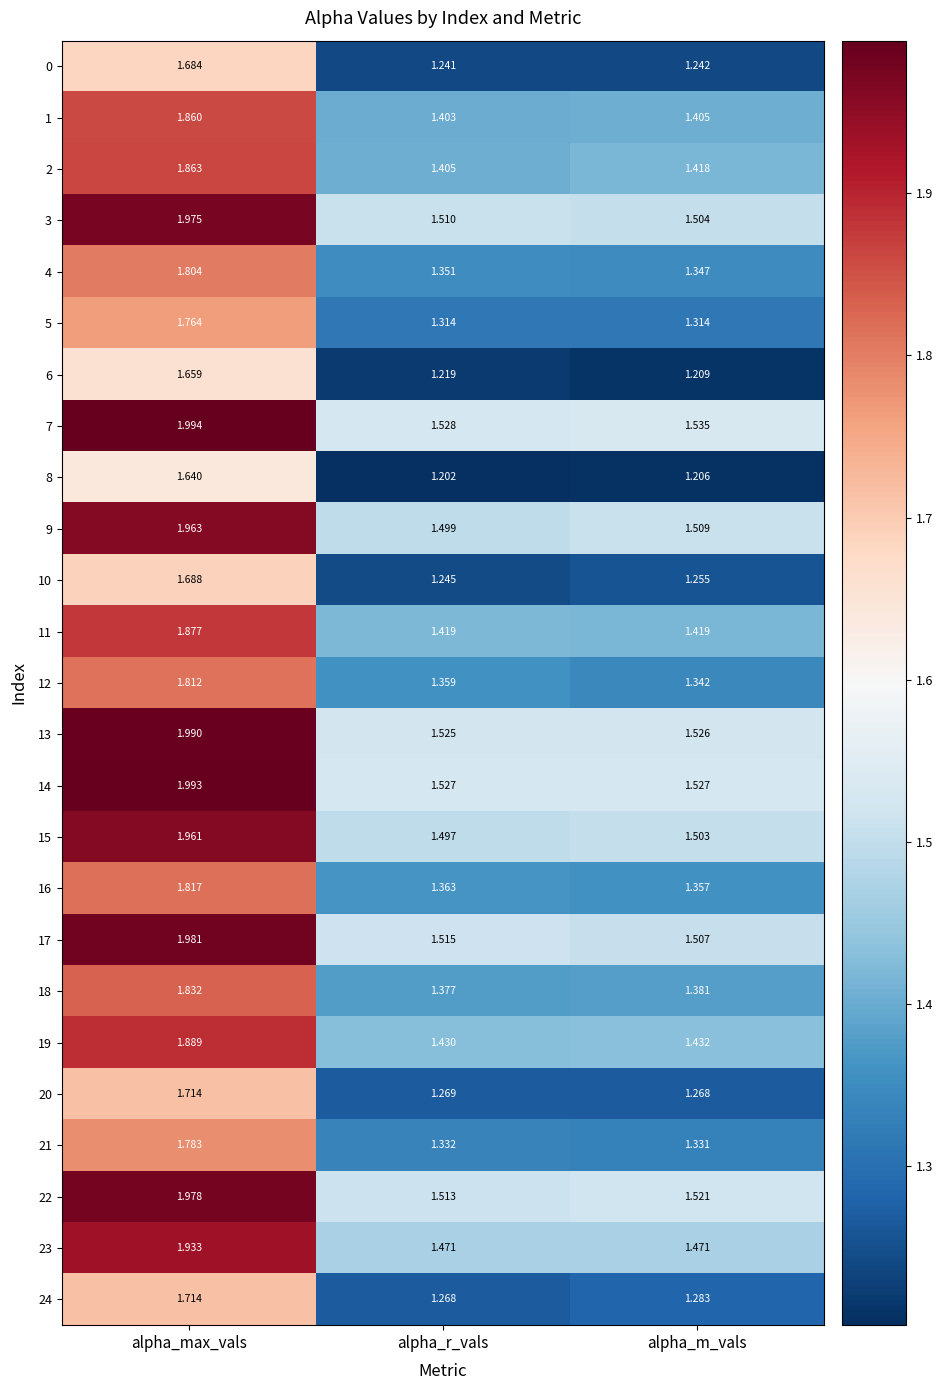

Where is 7 nearest to the value 1?

alpha_r_vals